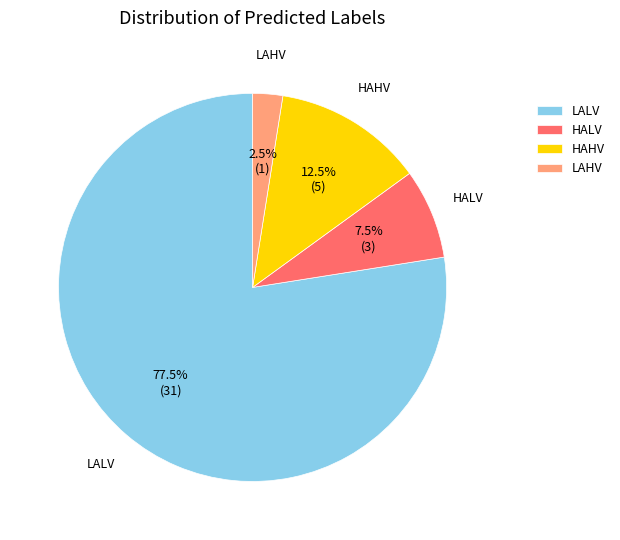

Which category has the smallest portion of the pie?

LAHV